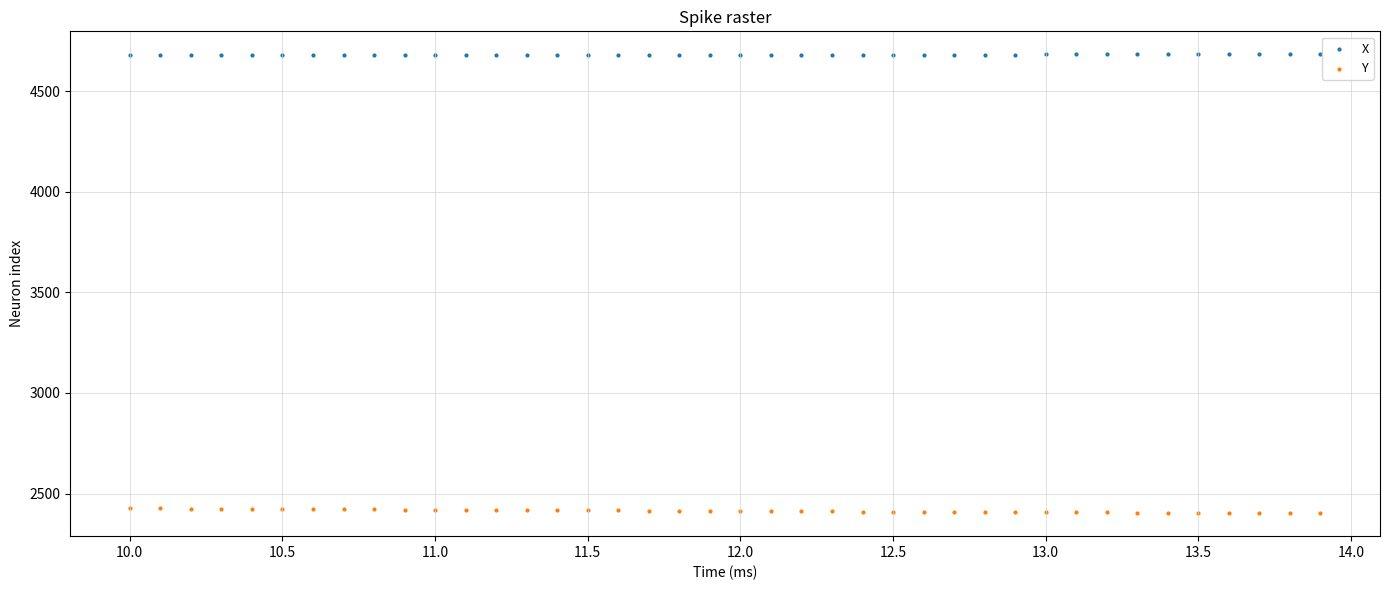

Which series reaches the minimum Y coordinate?

Y